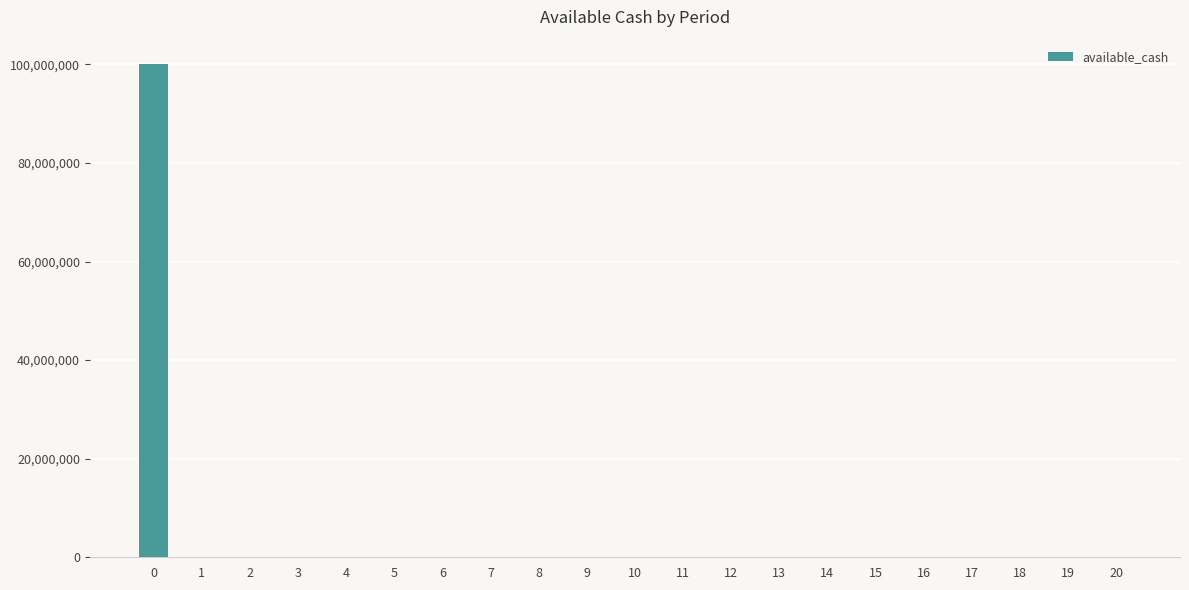

Reading right to left, extract all data points from this chart.

0	0	0	0	0	0	0	0	0	0	0	0	0	0	0	0	0	0	0	0	100000000